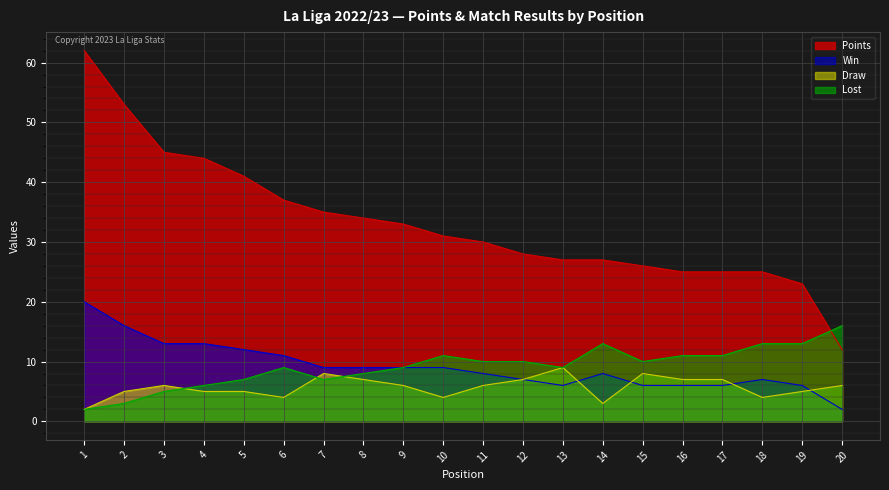

The Lost series shows 10 at 11. True or false?

True